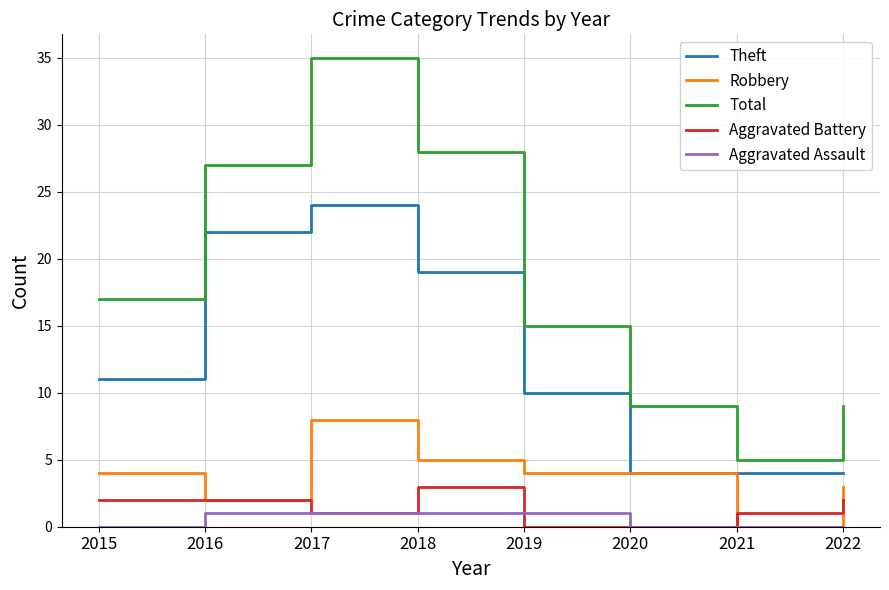

How many distinct data groups are displayed?

5